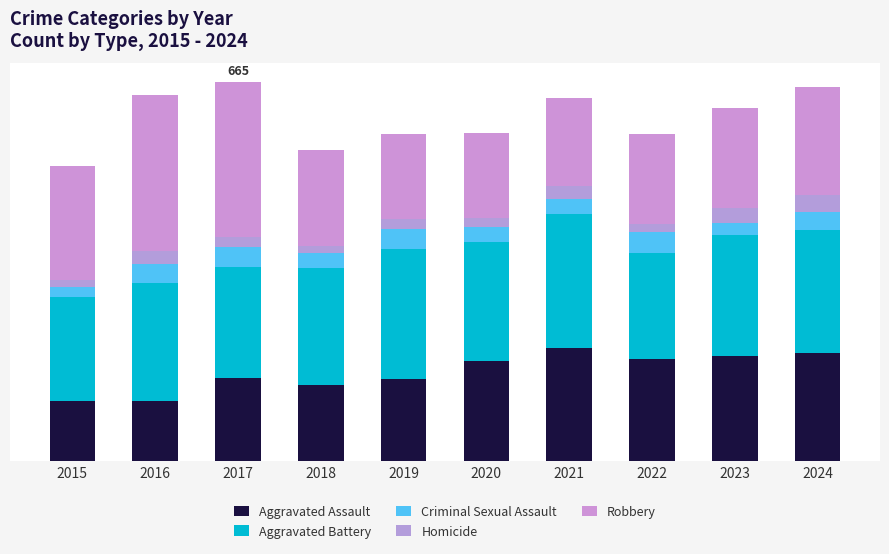

Where does the Robbery series first go above 175?

2015